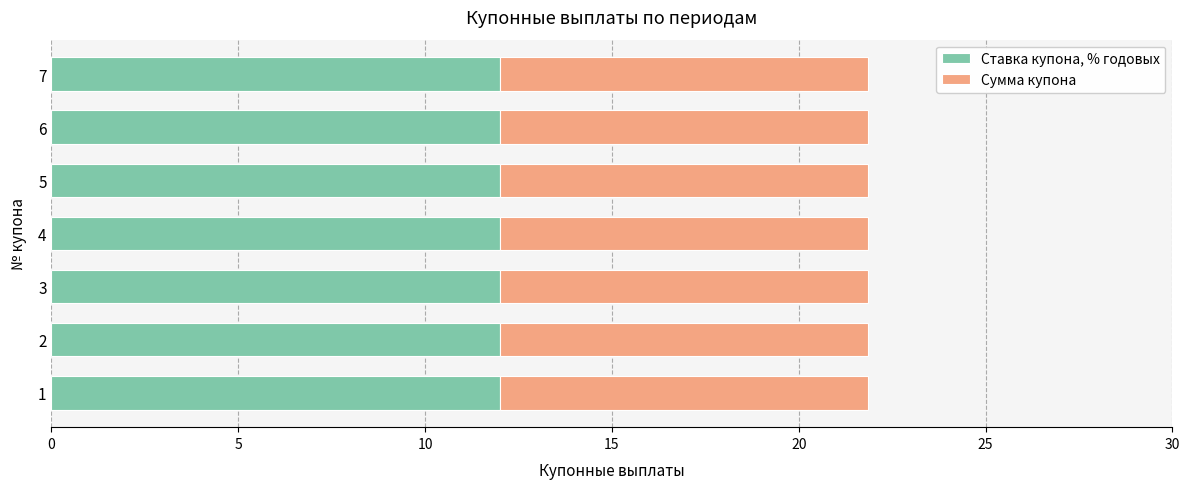

What is the total value across all series at 1?

21.9